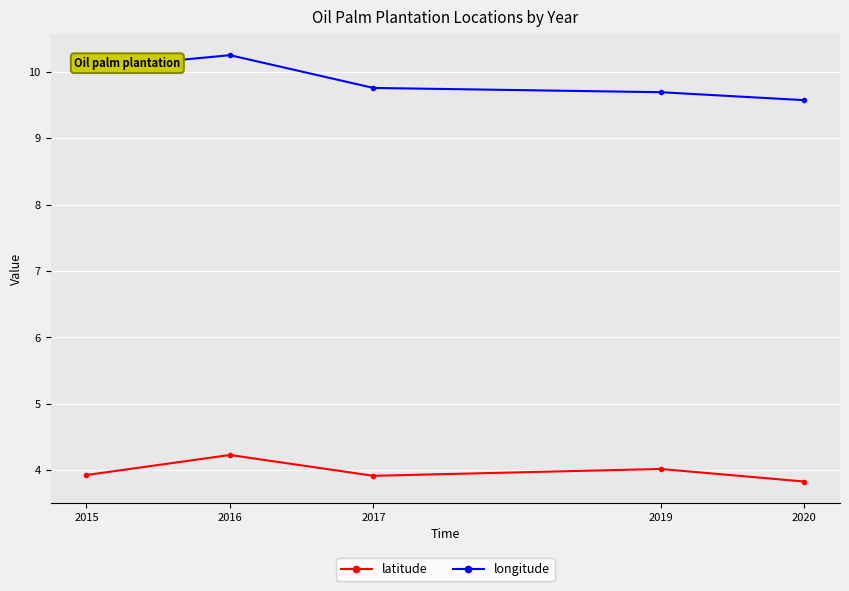

What is the smallest value displayed?

3.8